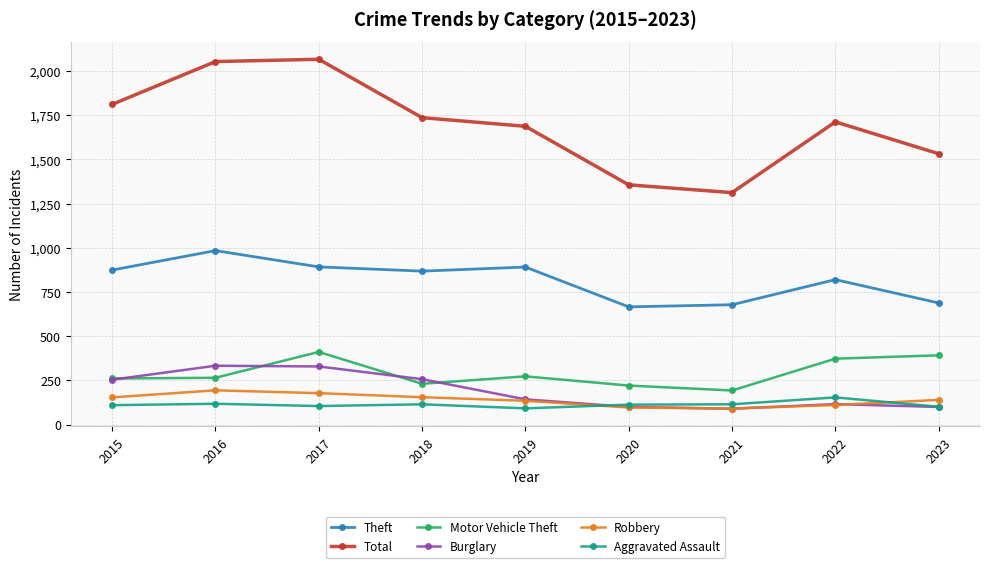

Which category has the highest value in the Theft series?

2016